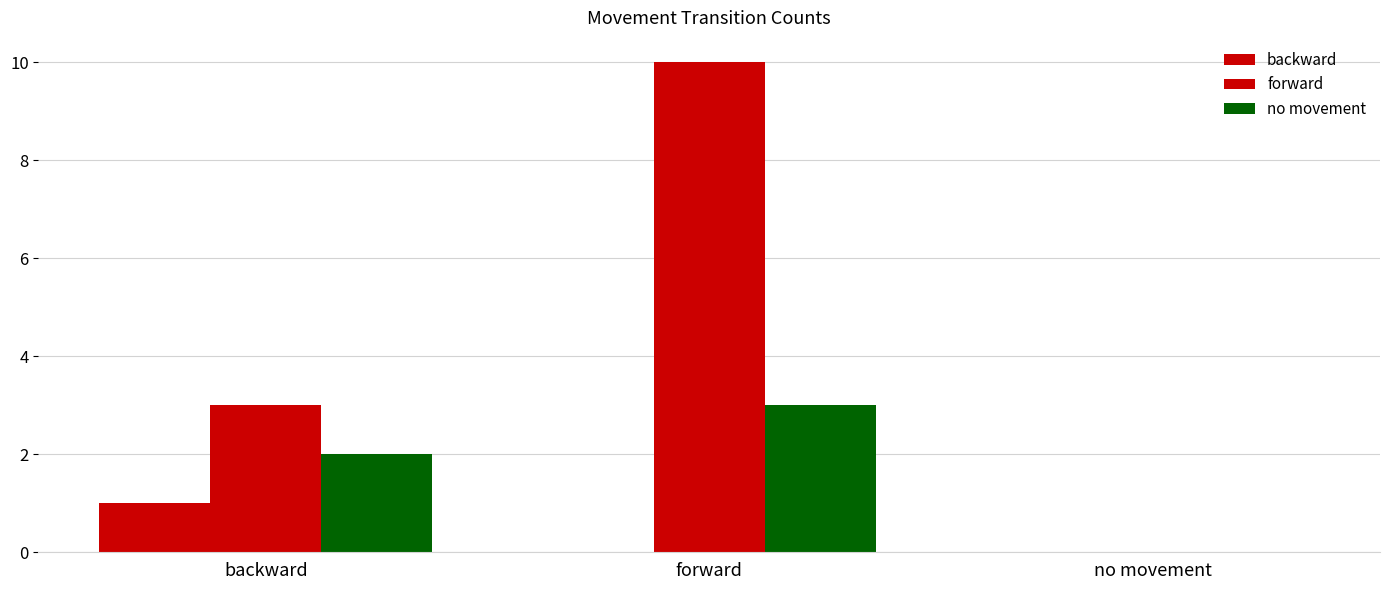

What is the difference between the no movement values at no movement and backward?

2